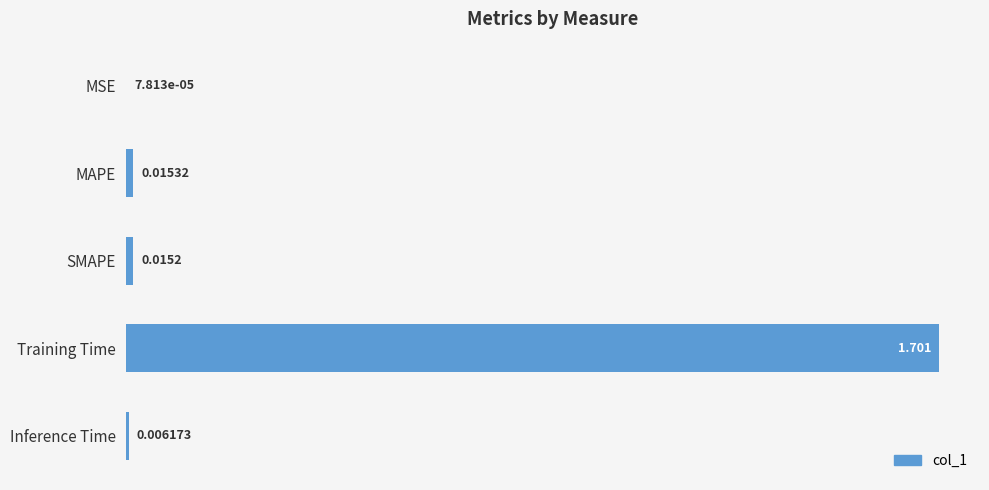

Where is the data nearest to the value 0?

MSE